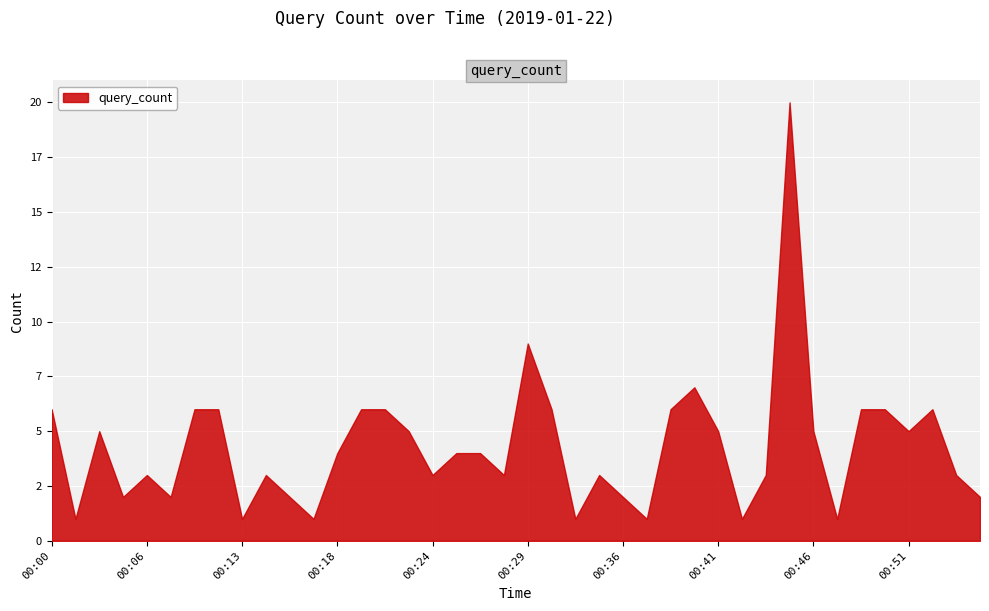

What is the sum of all values?

171